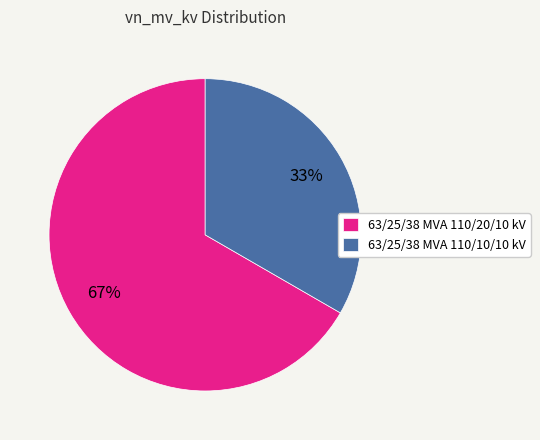

True or false: 63/25/38 MVA 110/20/10 kV accounts for 60% of the total.

False